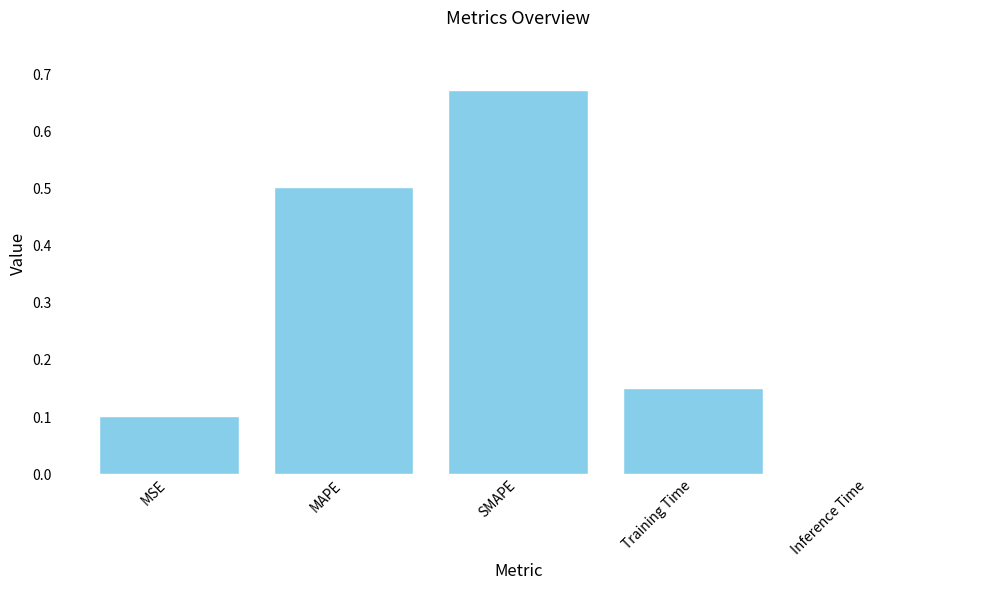

True or false: the data shows 0.3 at SMAPE.

False